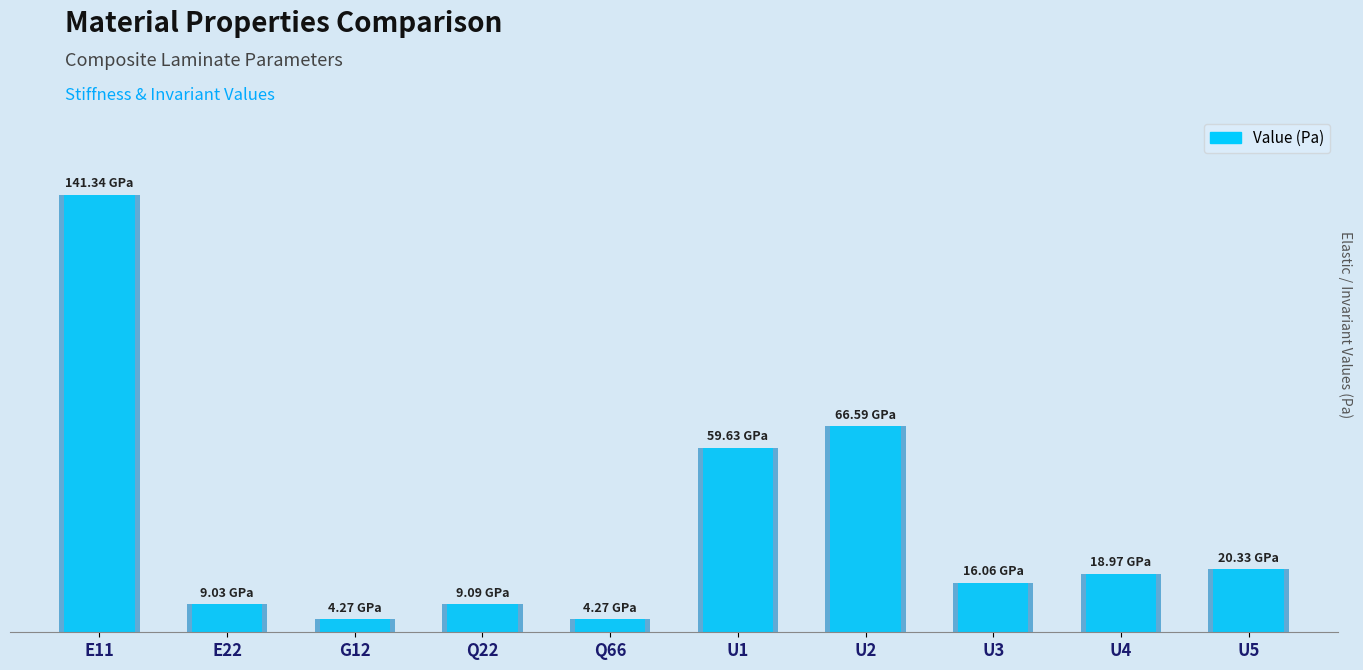

What value does the data have at G12?

4274741791.8